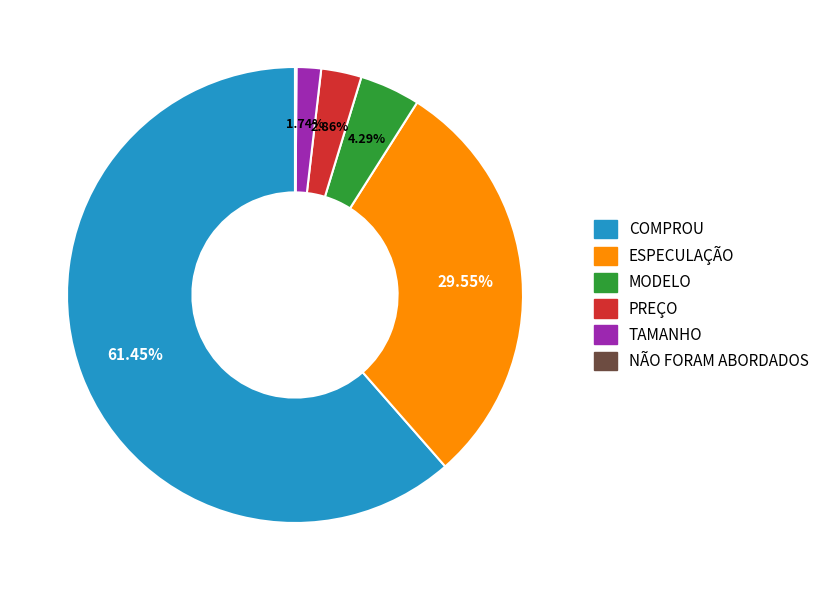

Approximately how many times larger is the value at MODELO compared to TAMANHO?

2.5